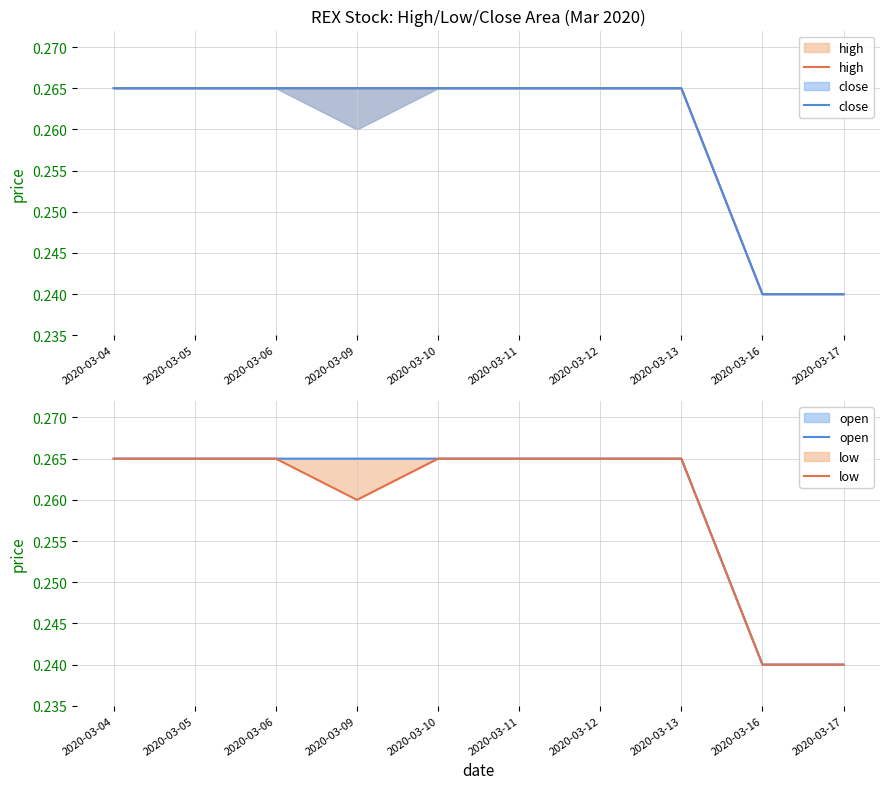

Reading right to left, list all the values displayed in this chart.

high: 2020-03-17=0.2	2020-03-16=0.2	2020-03-13=0.3	2020-03-12=0.3	2020-03-11=0.3	2020-03-10=0.3	2020-03-09=0.3	2020-03-06=0.3	2020-03-05=0.3	2020-03-04=0.3
close: 2020-03-17=0.2	2020-03-16=0.2	2020-03-13=0.3	2020-03-12=0.3	2020-03-11=0.3	2020-03-10=0.3	2020-03-09=0.3	2020-03-06=0.3	2020-03-05=0.3	2020-03-04=0.3
open: 2020-03-17=0.2	2020-03-16=0.2	2020-03-13=0.3	2020-03-12=0.3	2020-03-11=0.3	2020-03-10=0.3	2020-03-09=0.3	2020-03-06=0.3	2020-03-05=0.3	2020-03-04=0.3
low: 2020-03-17=0.2	2020-03-16=0.2	2020-03-13=0.3	2020-03-12=0.3	2020-03-11=0.3	2020-03-10=0.3	2020-03-09=0.3	2020-03-06=0.3	2020-03-05=0.3	2020-03-04=0.3